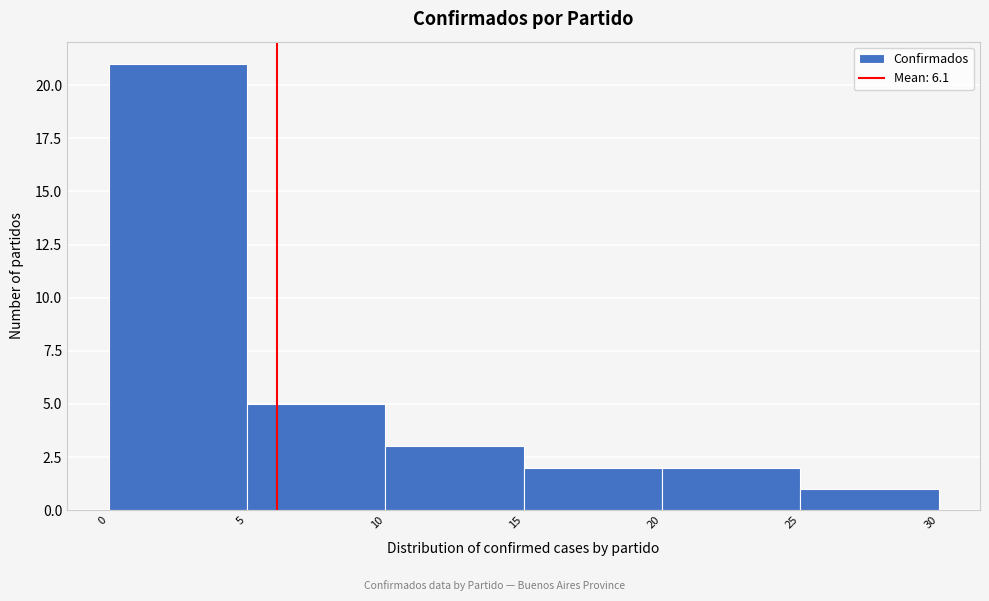

Reading left to right, list every bar in this chart as the range it spans on the x-axis followed by its height. The values are not printed on the chart, so give them approximately, as read against the axis.

0 to 5: 21
5 to 10: 5
10 to 15: 3
15 to 20: 2
20 to 25: 2
25 to 30: 1